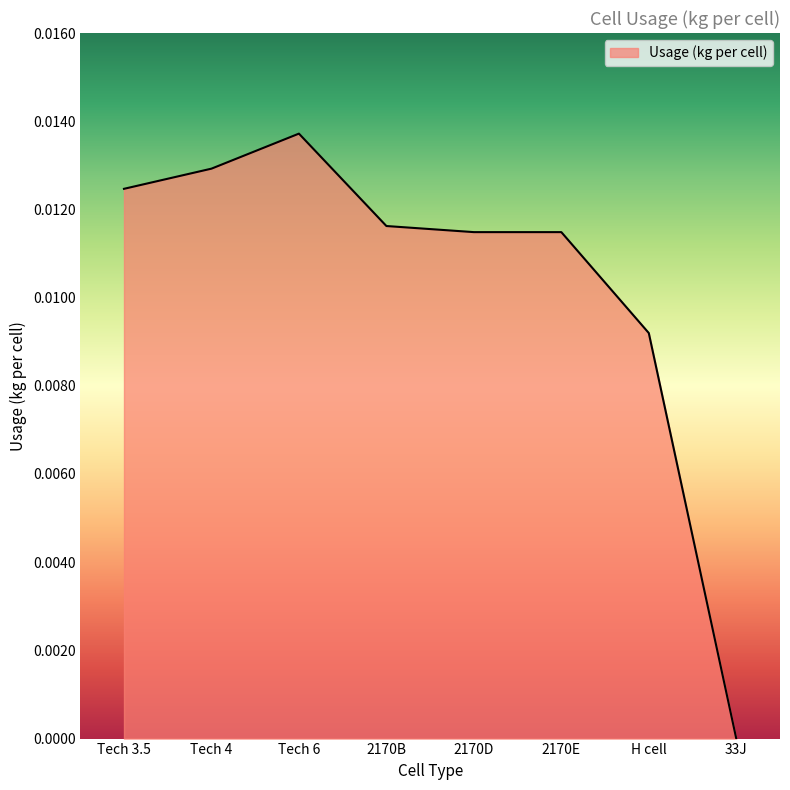

Which has a higher value, 2170B or 33J?

2170B